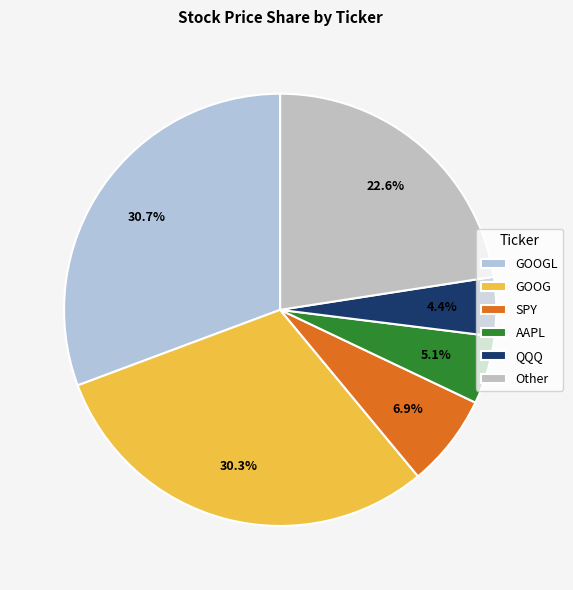

Count the number of slices in the pie.

6